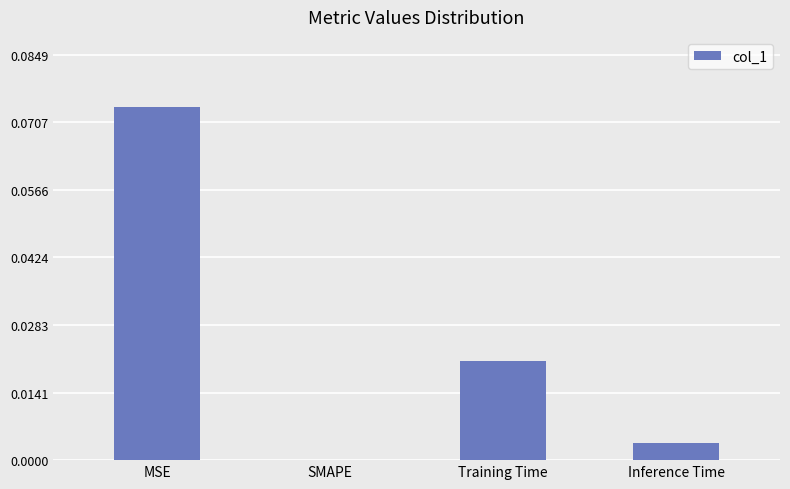

The value at Training Time is 0.0. True or false?

True